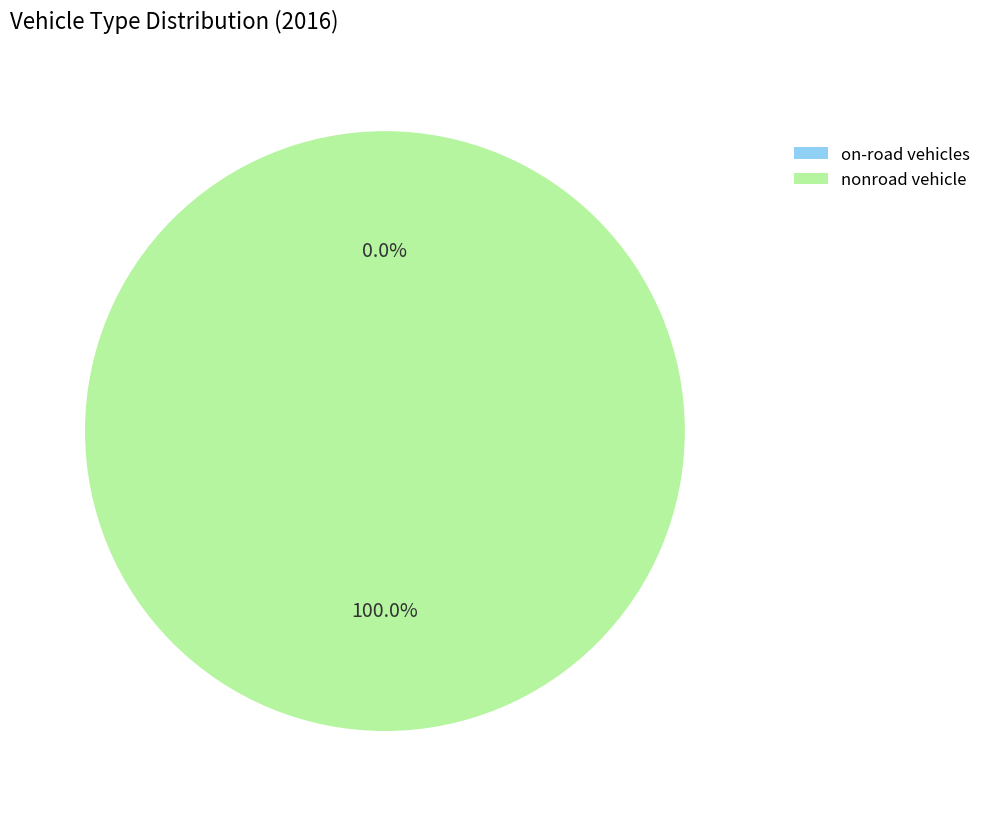

Combined, do plugin hybrid vehicle and nonroad vehicle account for over 50%?

Yes